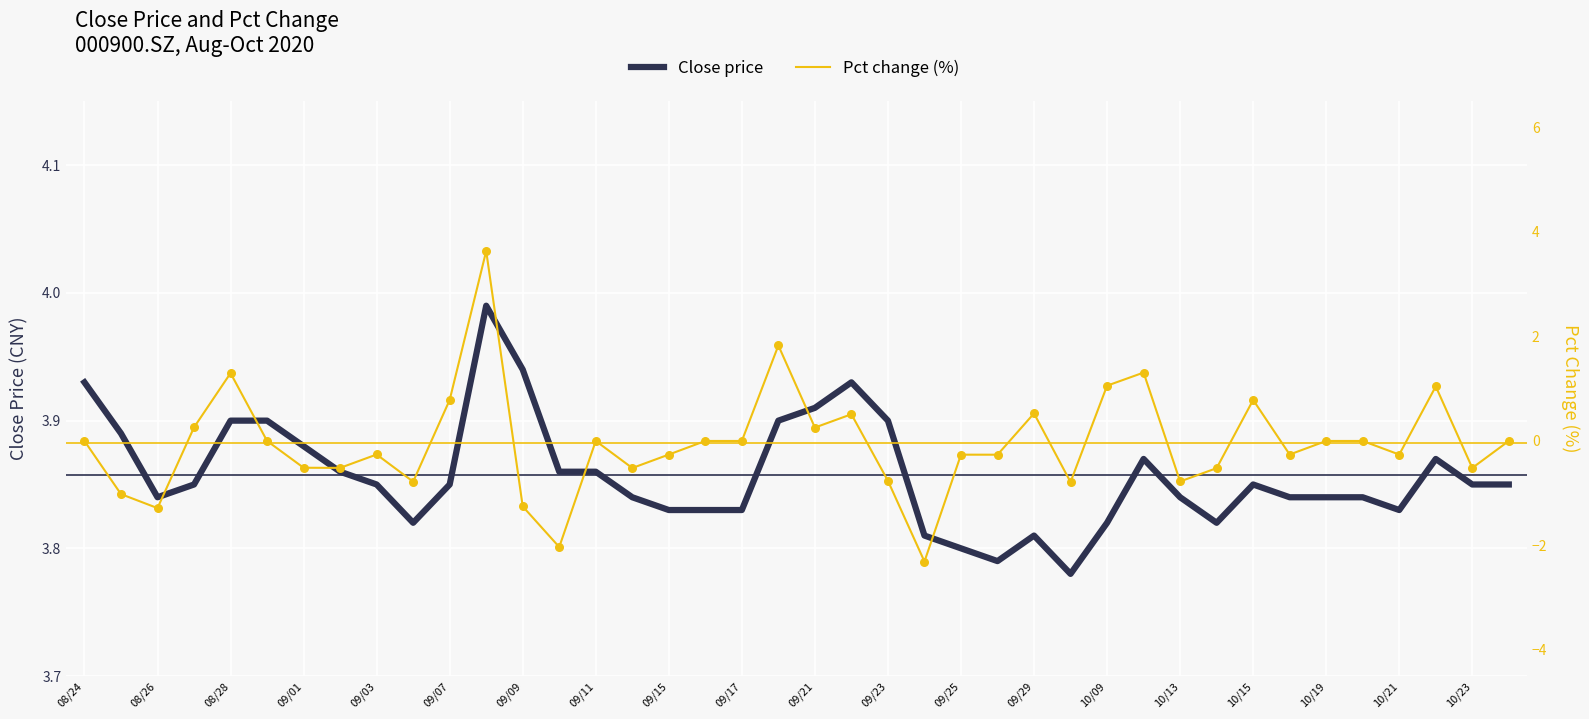

Which series reaches the minimum Y coordinate?

Pct change